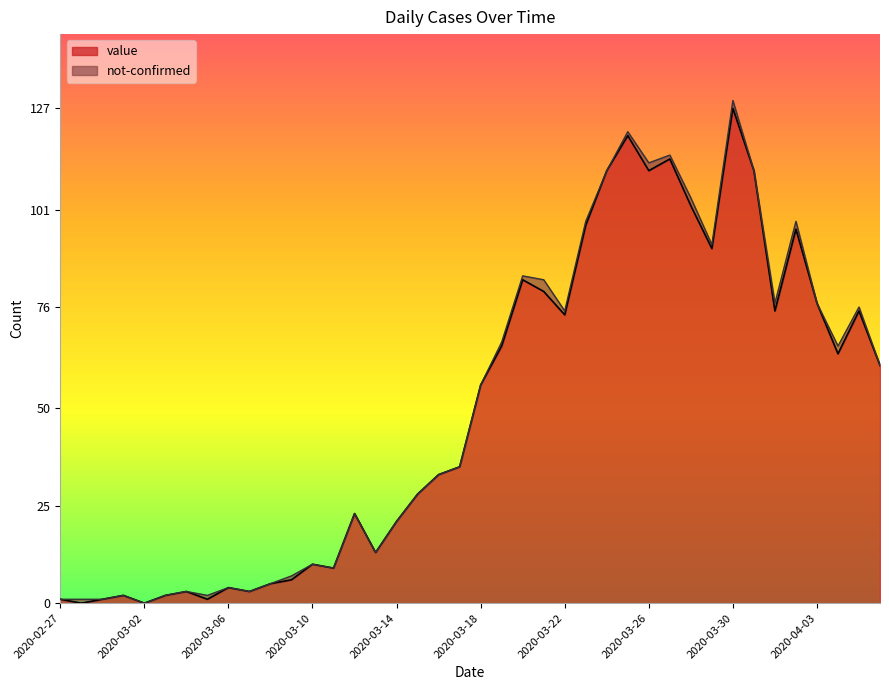

What is the sum of the values at 2020-04-03 and 2020-03-28?

179